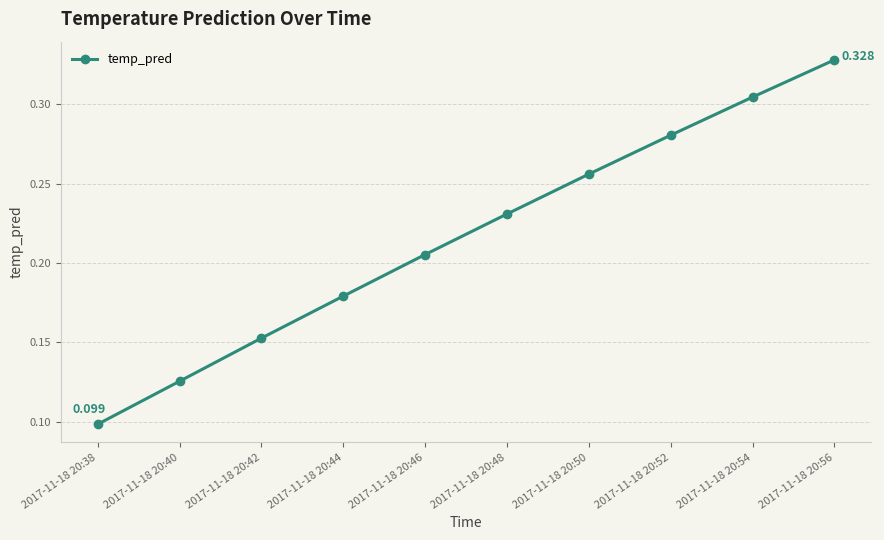

Between 2017-11-18 20:44 and 2017-11-18 20:38, which is larger?

2017-11-18 20:44